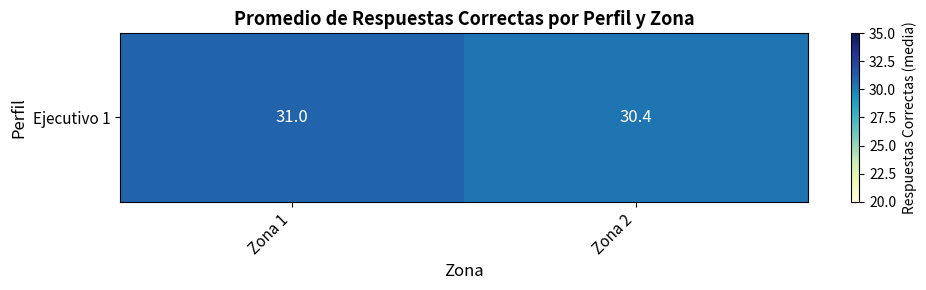

What is the maximum value shown in the chart?

31.0